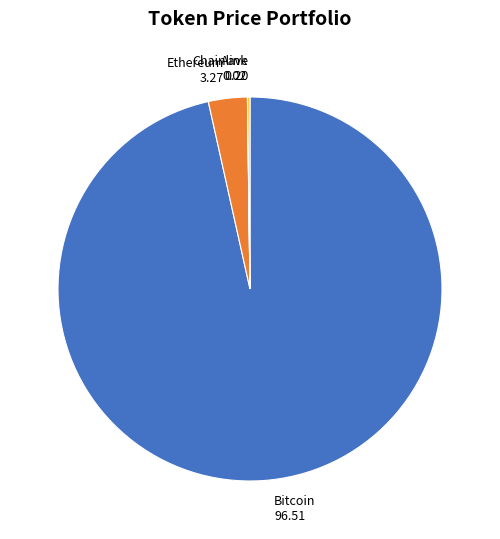

Which category has the biggest portion of the pie?

Bitcoin